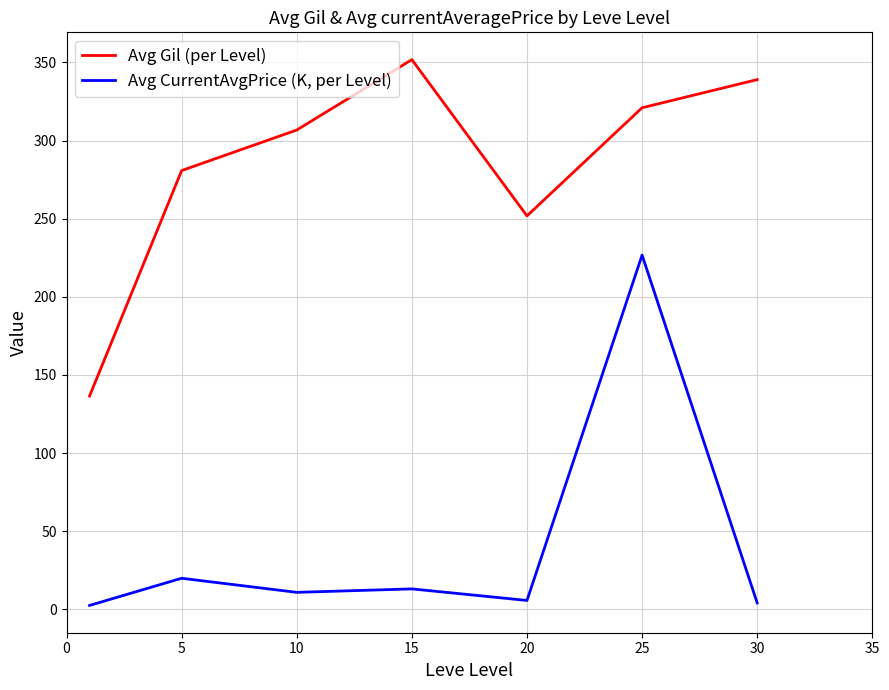

In Avg Gil (per Level), how many points are higher than both neighbors (excluding endpoints)?

1